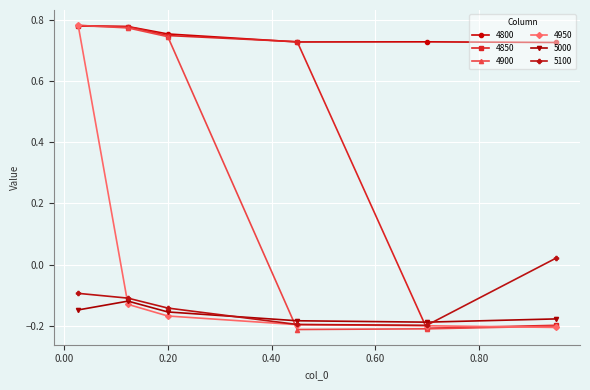

Is this an area chart (filled region under the line)?

No